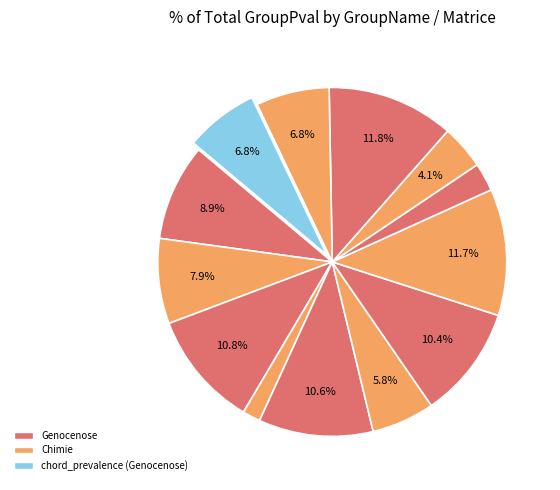

How many segments does this pie chart have?

13